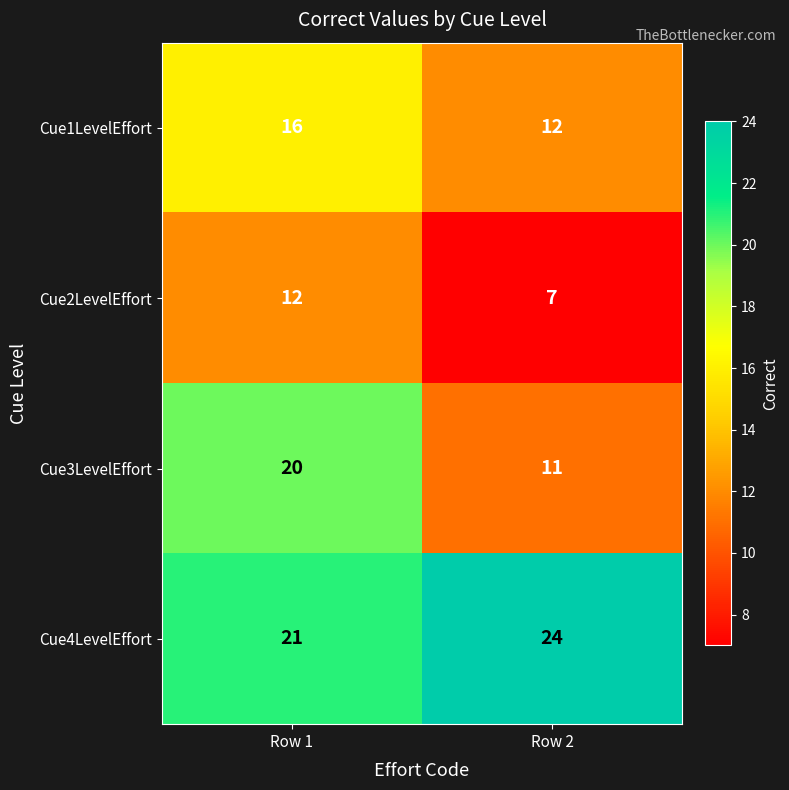

List the series in order of their peak value, highest first.

Cue4LevelEffort, Cue3LevelEffort, Cue1LevelEffort, Cue2LevelEffort